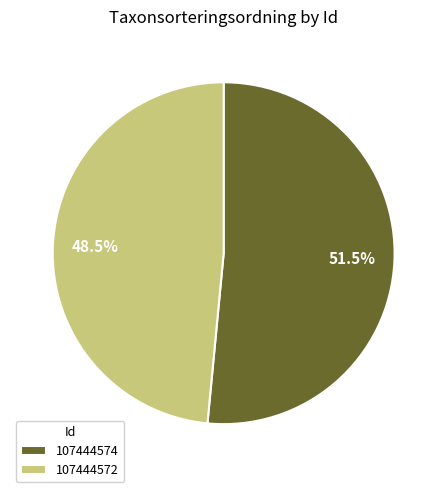

How many slices are in this pie chart?

2